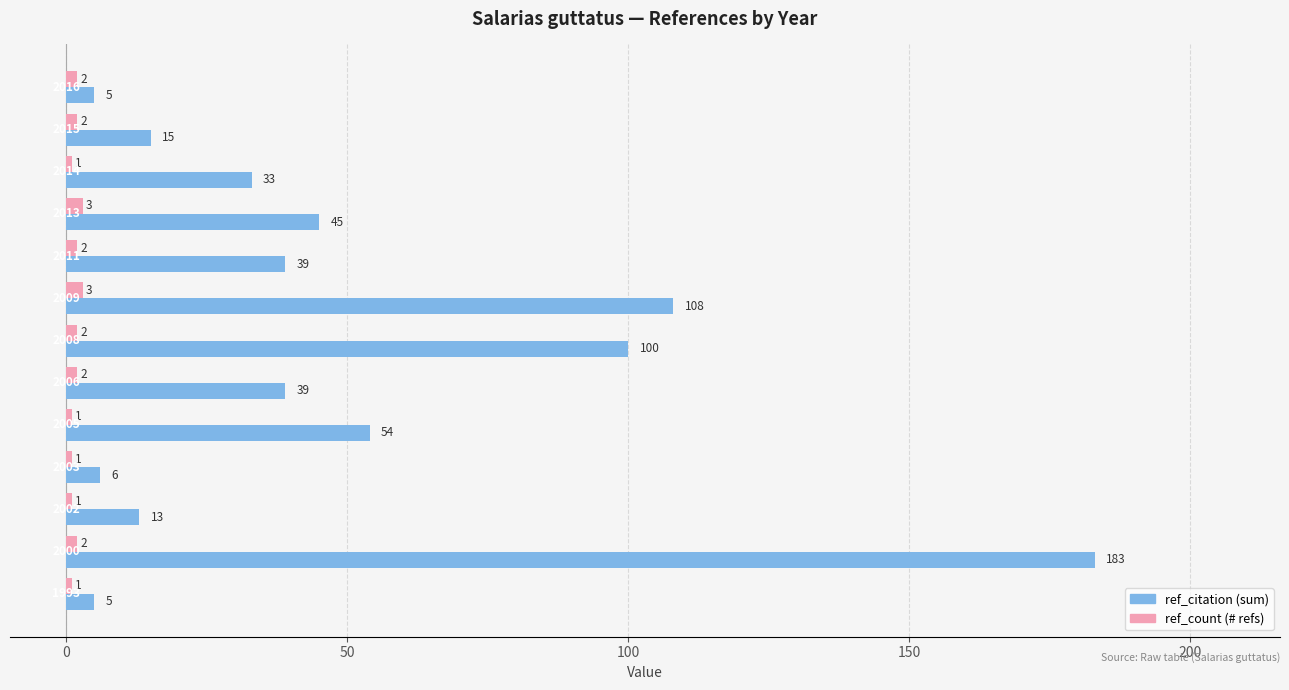

At which category is the sum across all series the highest?

2000